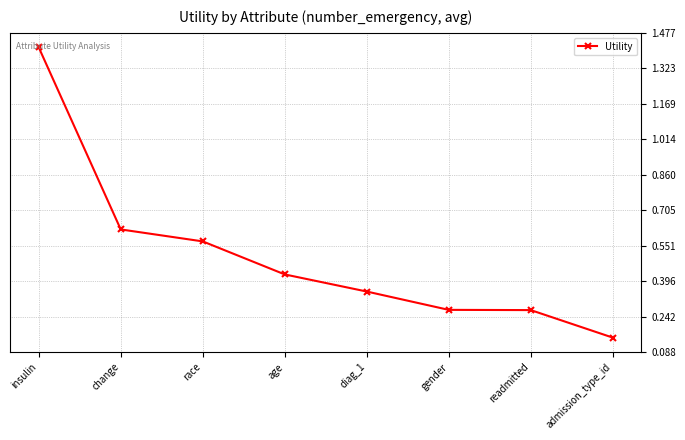

What is the label of the 1st point from the right?

admission_type_id